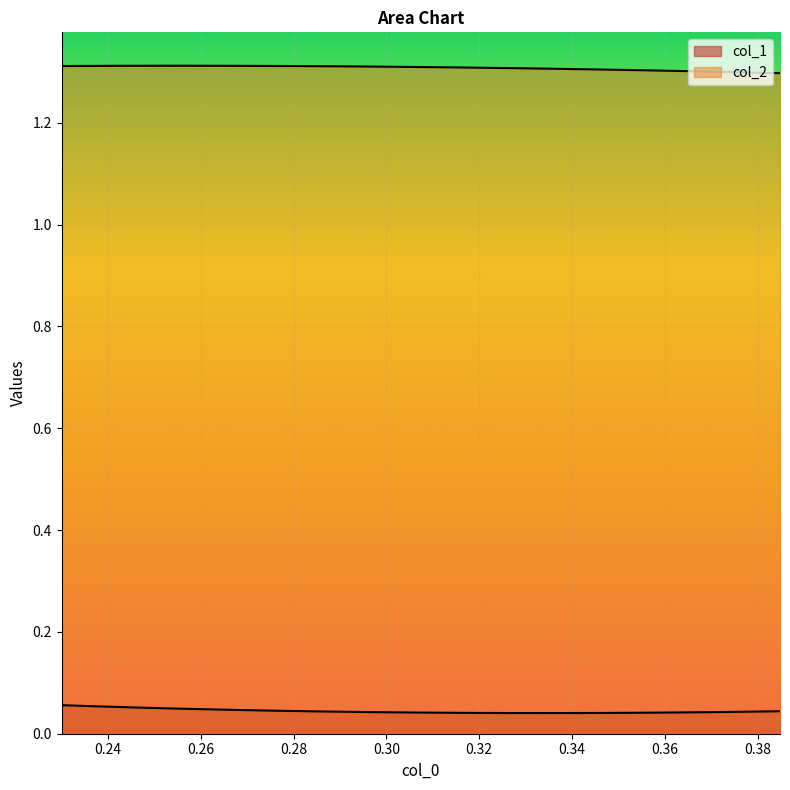

Does the chart display data point markers on the line(s)?

No